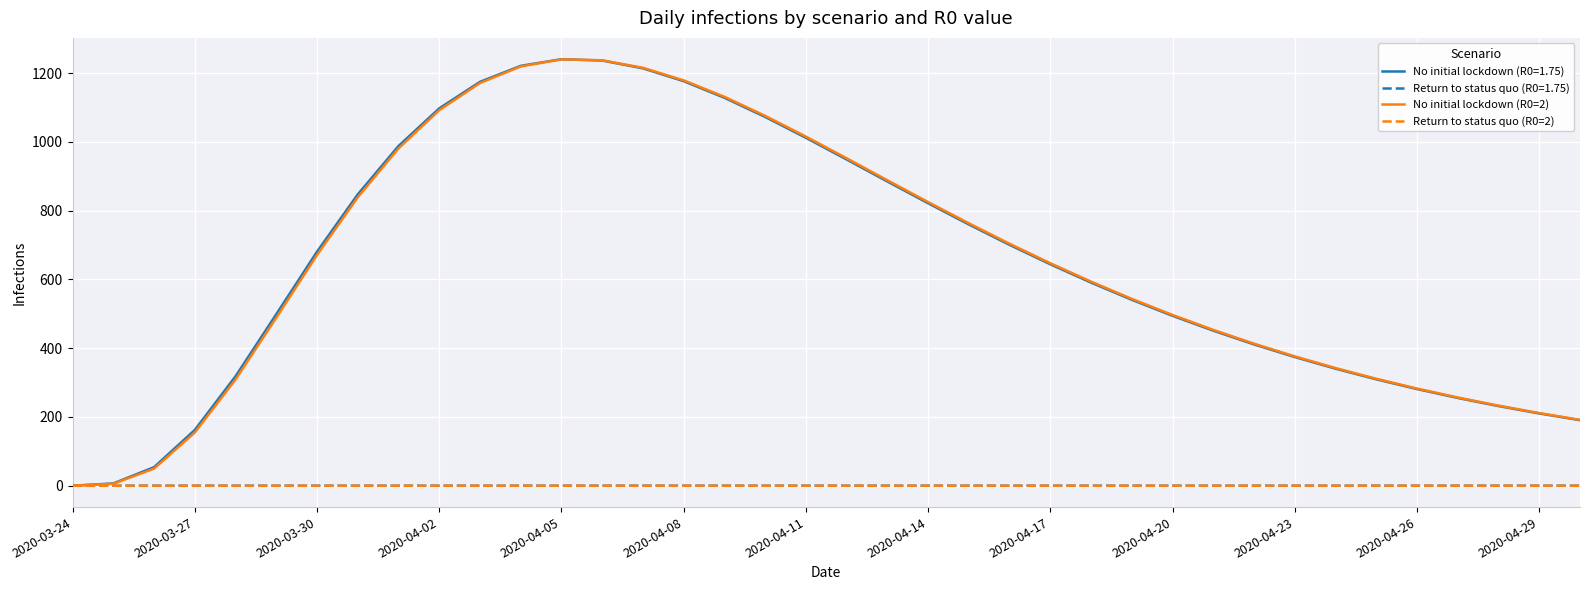

What is the greatest value displayed?

1240.1